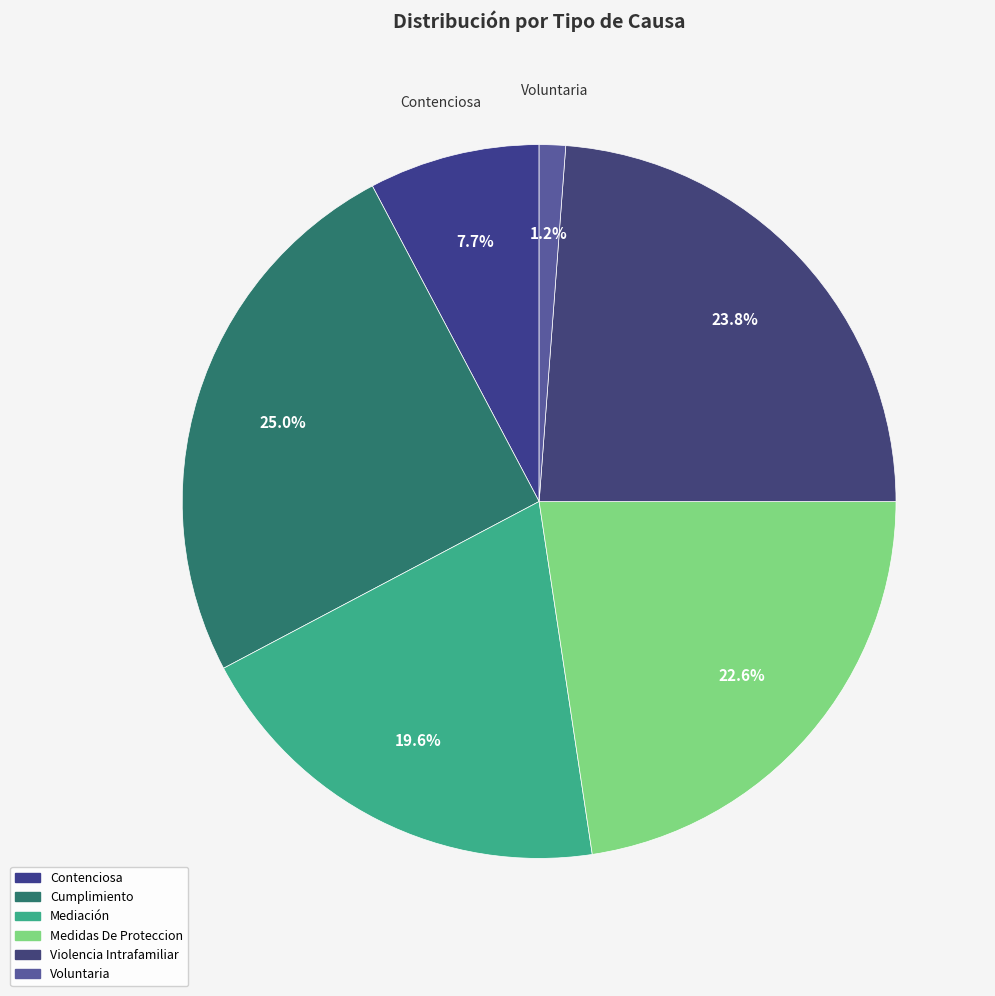

Which category has the smallest portion of the pie?

Voluntaria